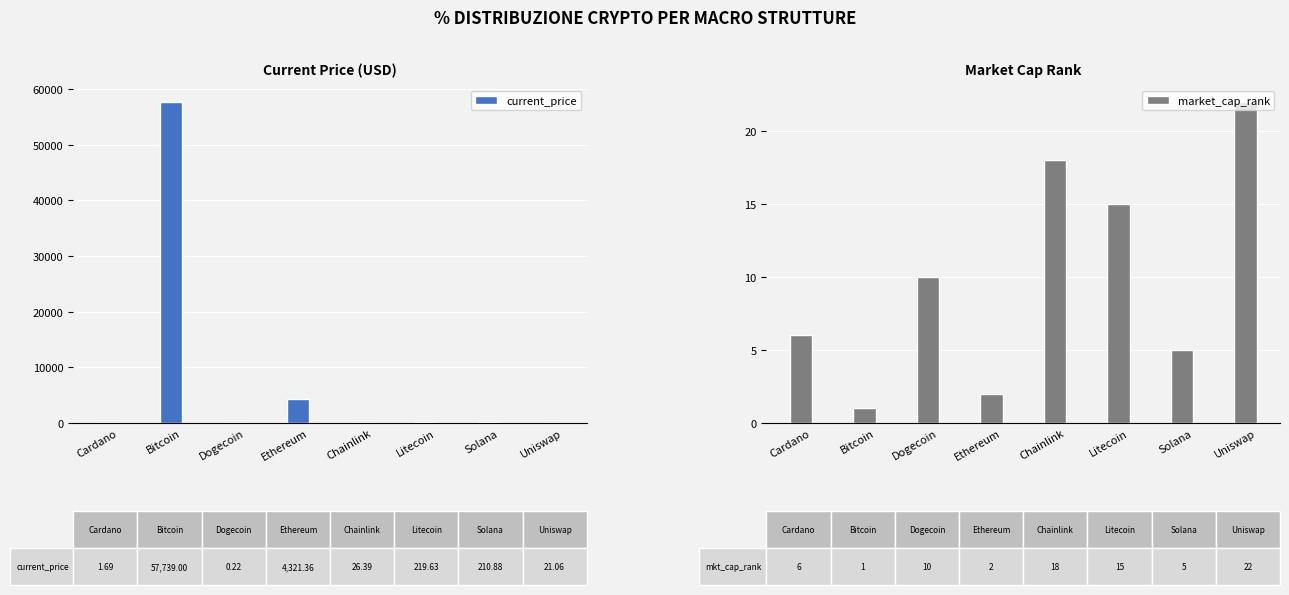

What is the sum of all current_price values?

62540.2